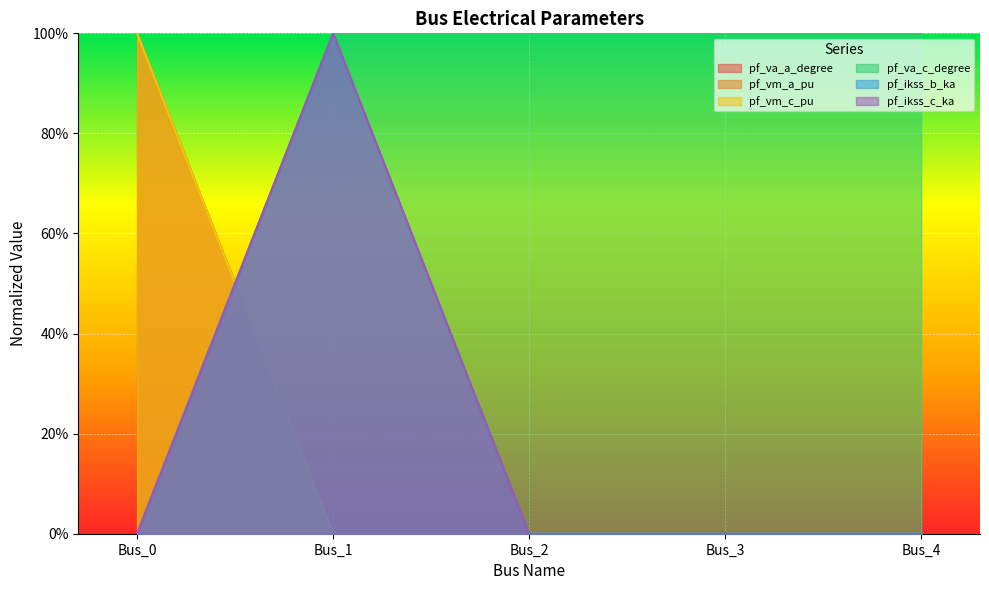

What are all the series names shown in the legend?

pf_va_a_degree, pf_vm_a_pu, pf_vm_c_pu, pf_va_c_degree, pf_ikss_b_ka, pf_ikss_c_ka